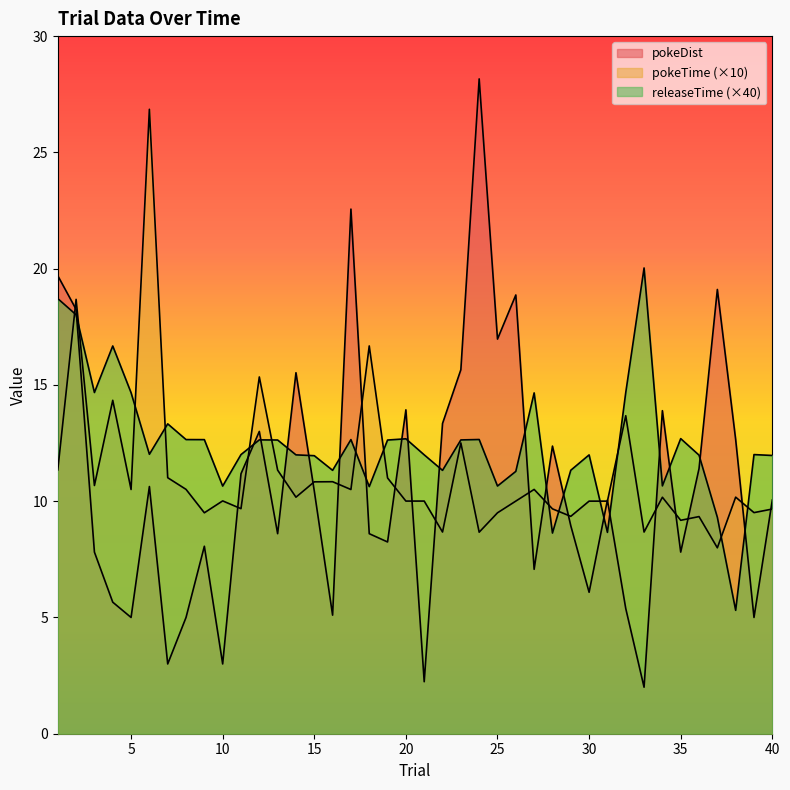

Rank the series at 8 from lowest to highest value.

pokeDist, pokeTime, releaseTime